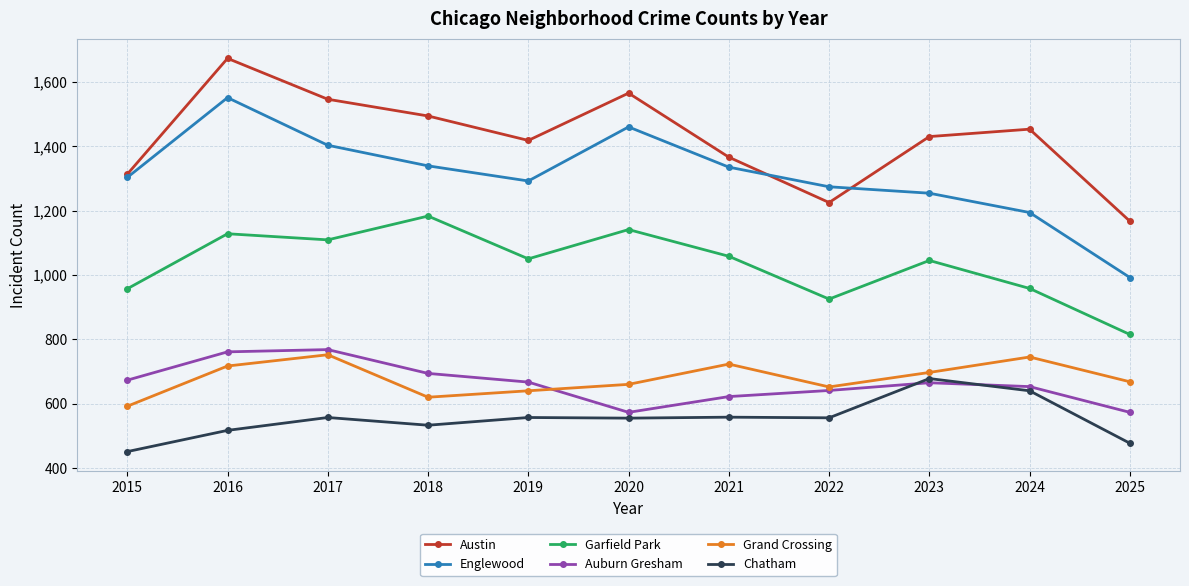

What is the value of the Englewood point at the 9th from the left?

1254